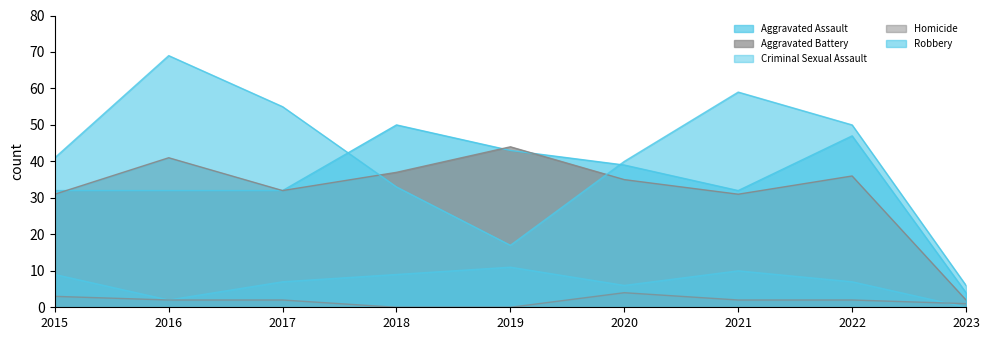

How many intersections are there between Robbery and Aggravated Assault?

2